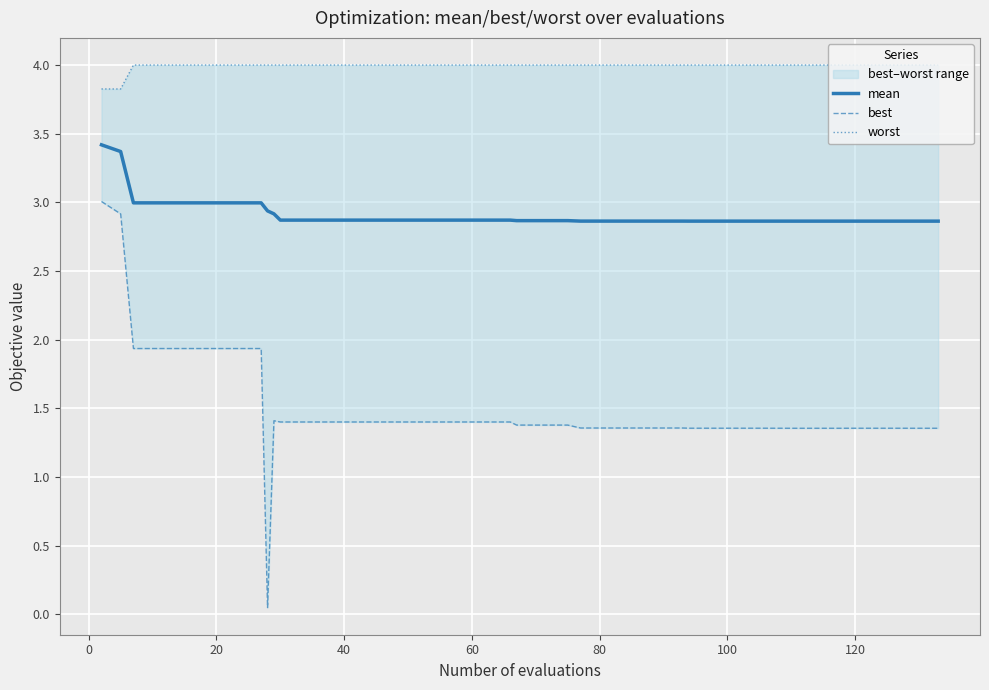

What is the average value of the best series?

1.5